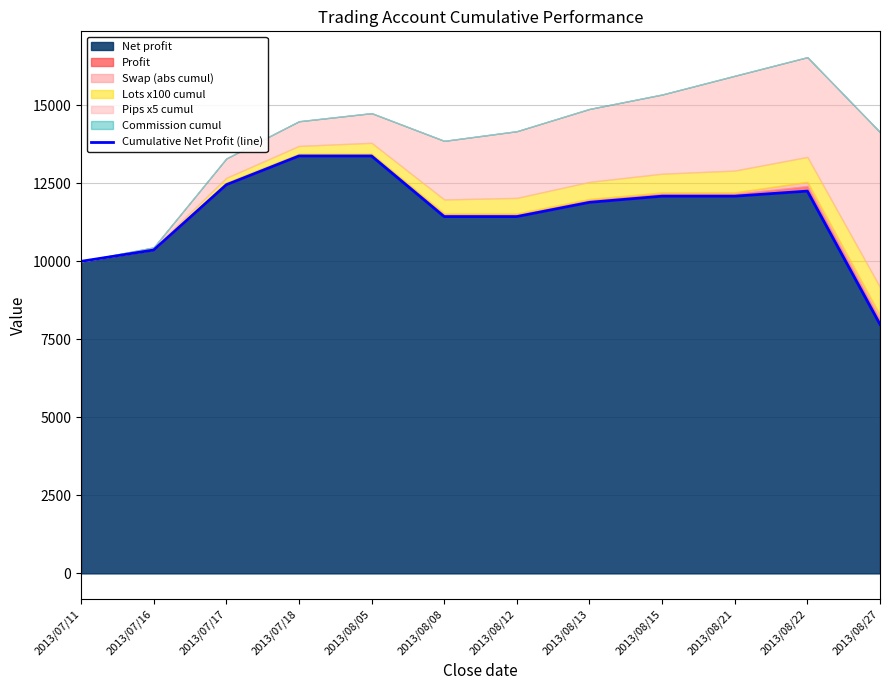

How many data points does each series have?

12